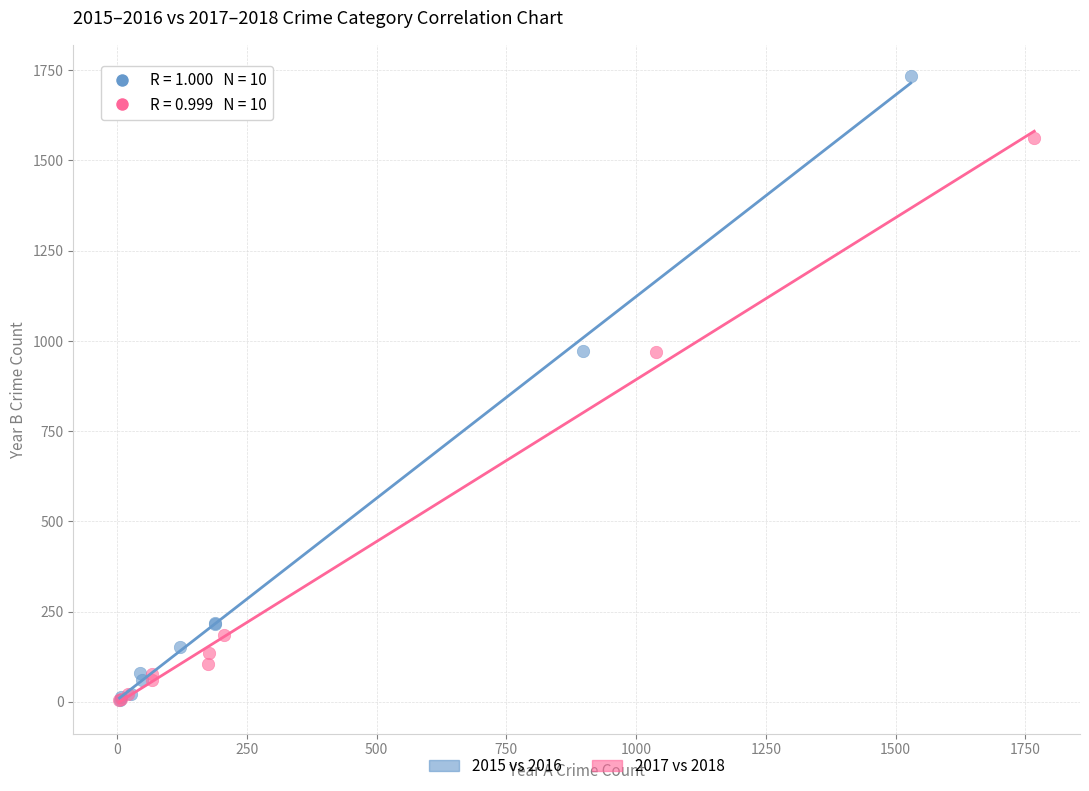

Which series reaches the maximum Y coordinate?

2015 vs 2016